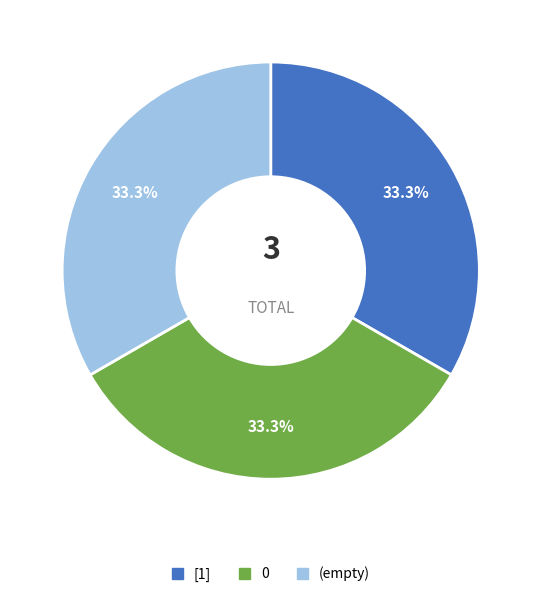

Does any single category account for the majority?

No